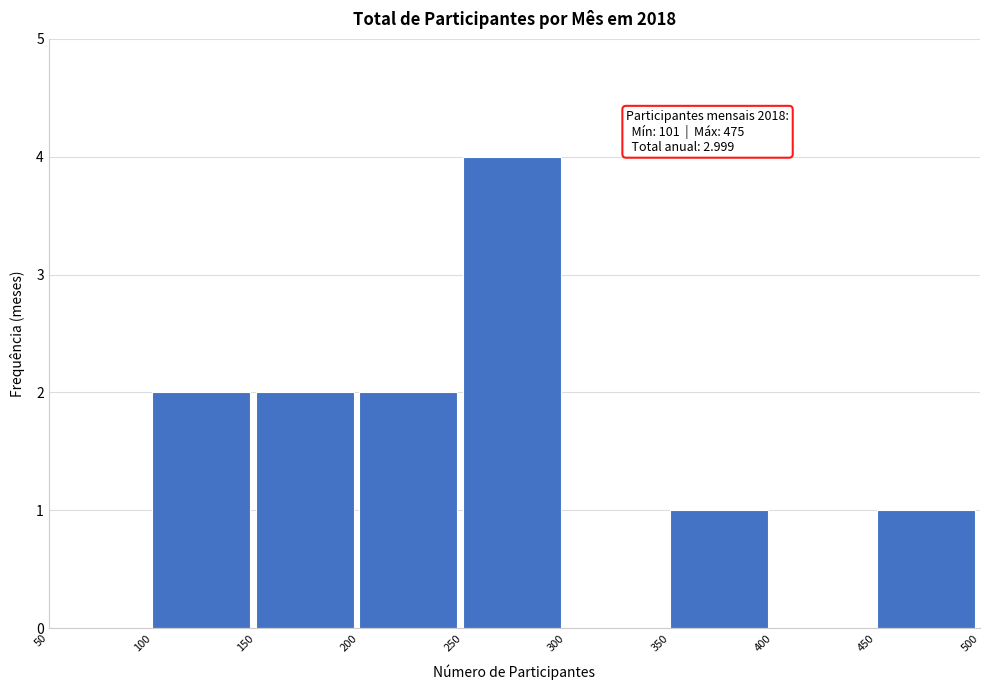

Over which range of the x-axis is the bar tallest?

250 to 300